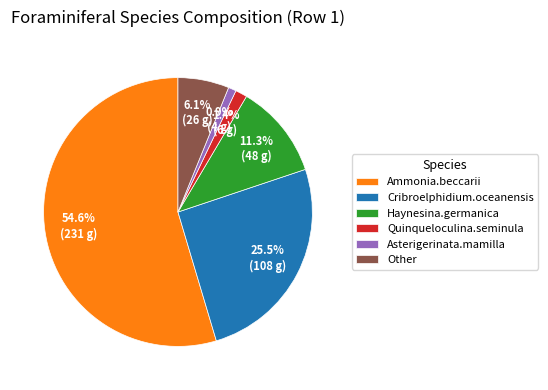

What is the largest slice in the pie chart?

Ammonia.beccarii